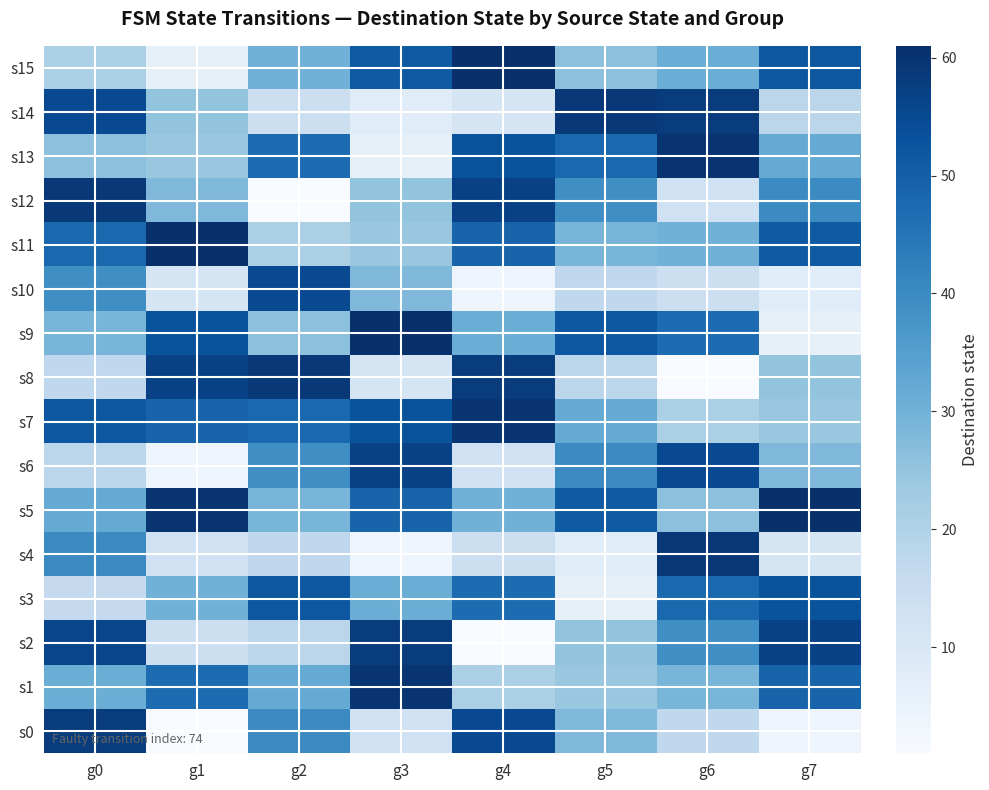

Between g4 and g3, which is larger?

g4